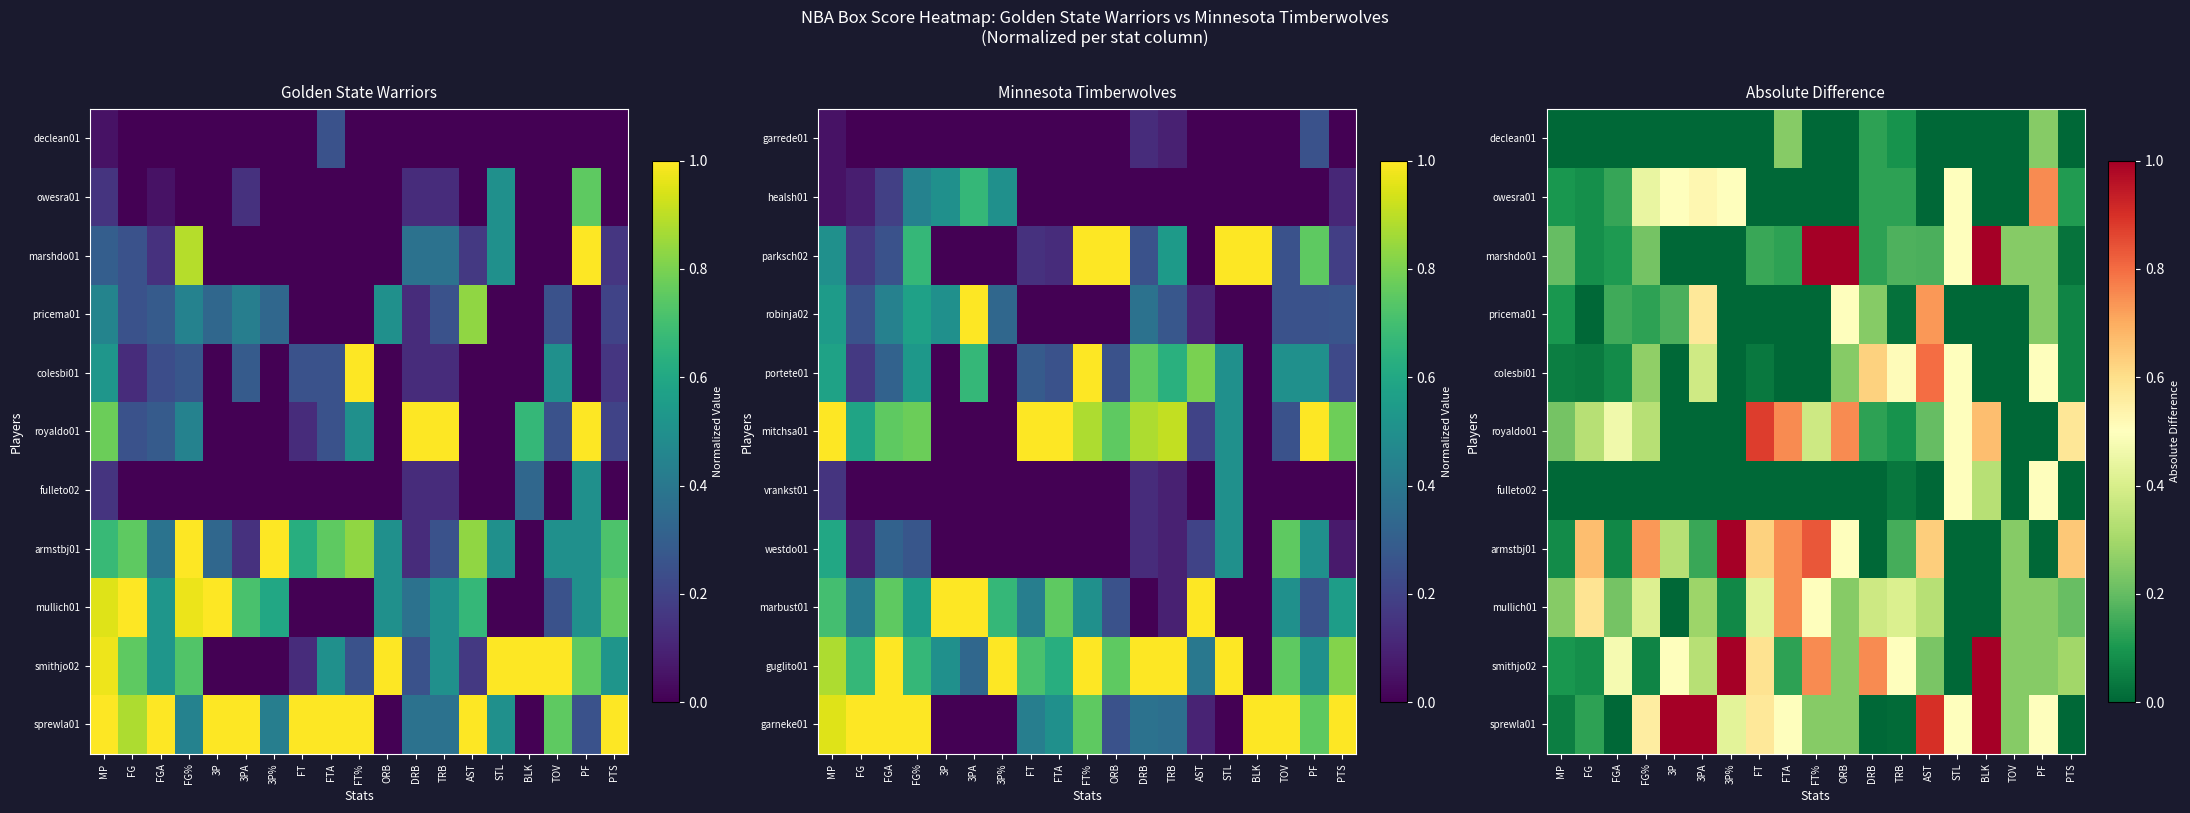

Is it true that armstbj01 equals 0.0 at STL?

True